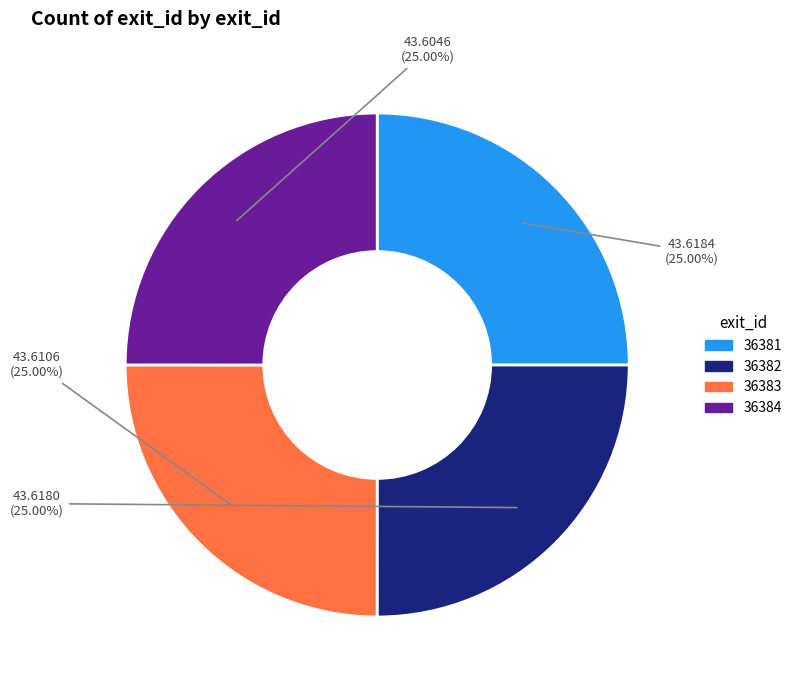

Is it true that 36384 is 25% of the pie?

True